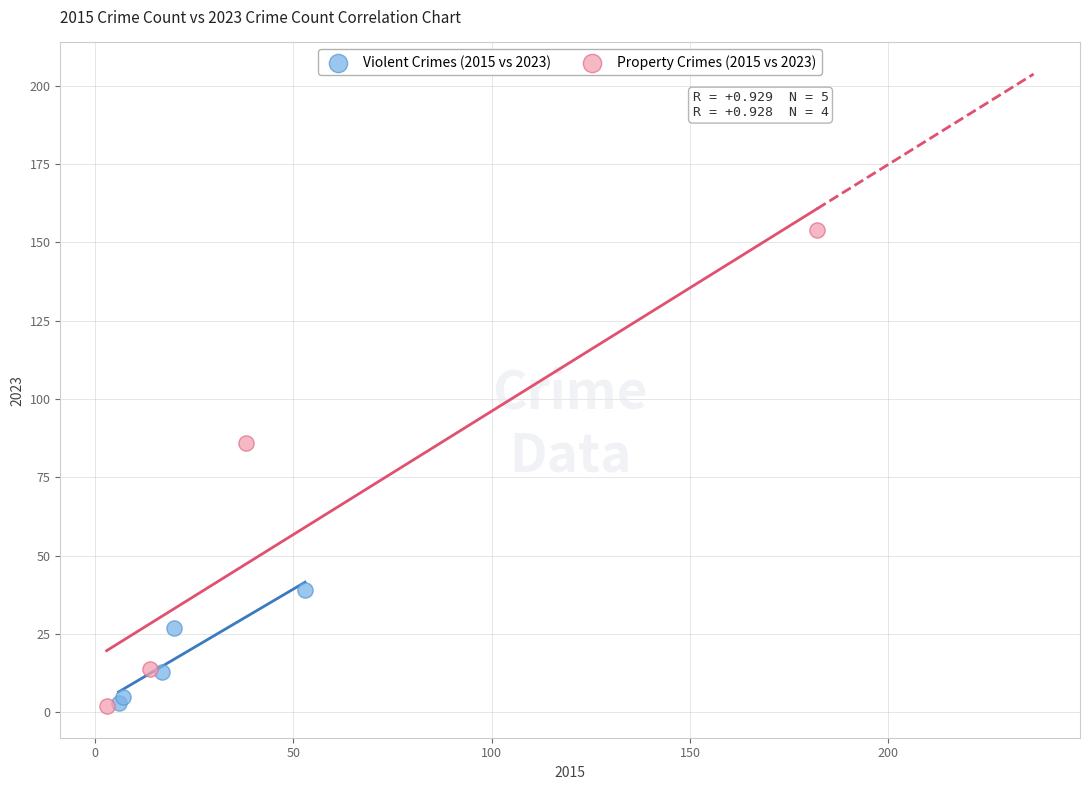

Which series reaches the maximum Y coordinate?

Property Crimes (2015 vs 2023)